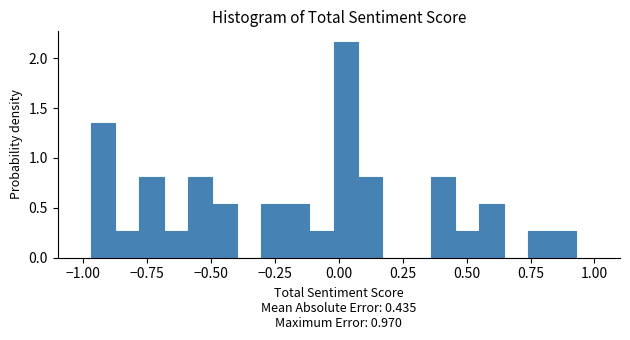

Around what value on the x-axis is the tallest bar? Give the approximate position of its centre, as read against the axis.

0.05